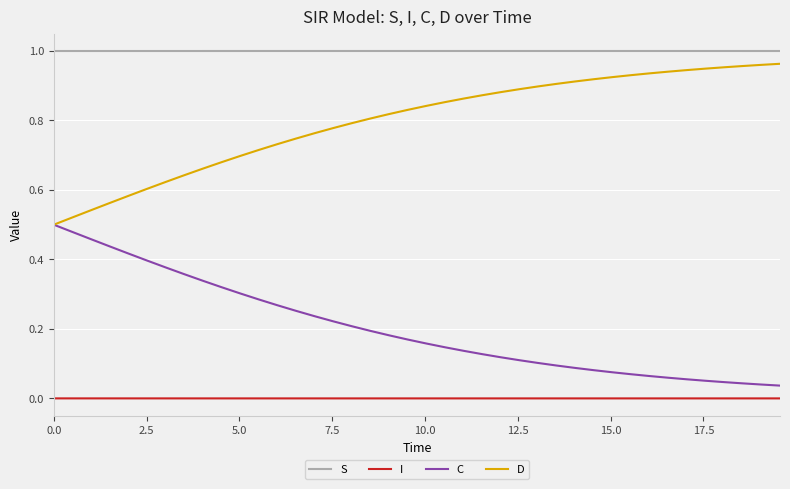

Rank the series by their average value, from lowest to highest.

I, C, D, S